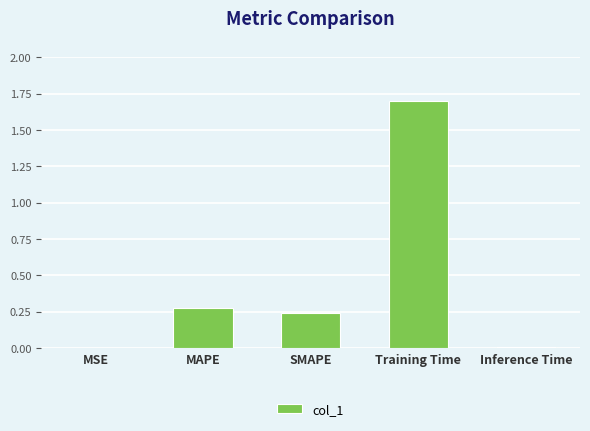

Is it true that the value at MAPE is 0.5?

False